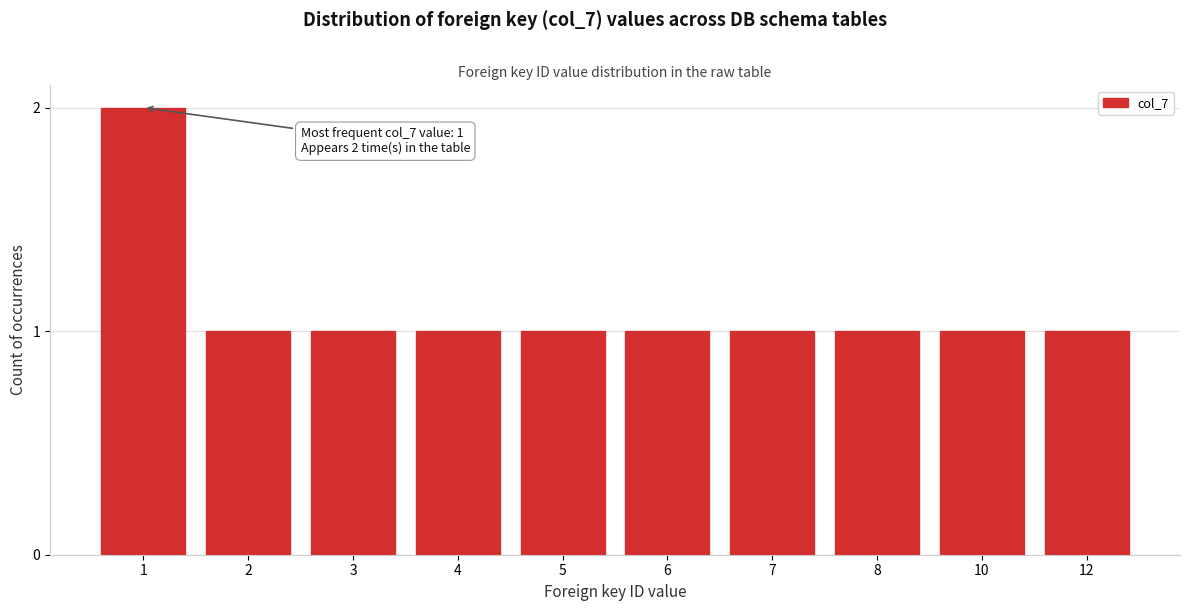

Reading left to right, extract all data points from this chart.

1=2	2=1	3=1	4=1	5=1	6=1	7=1	8=1	10=1	12=1